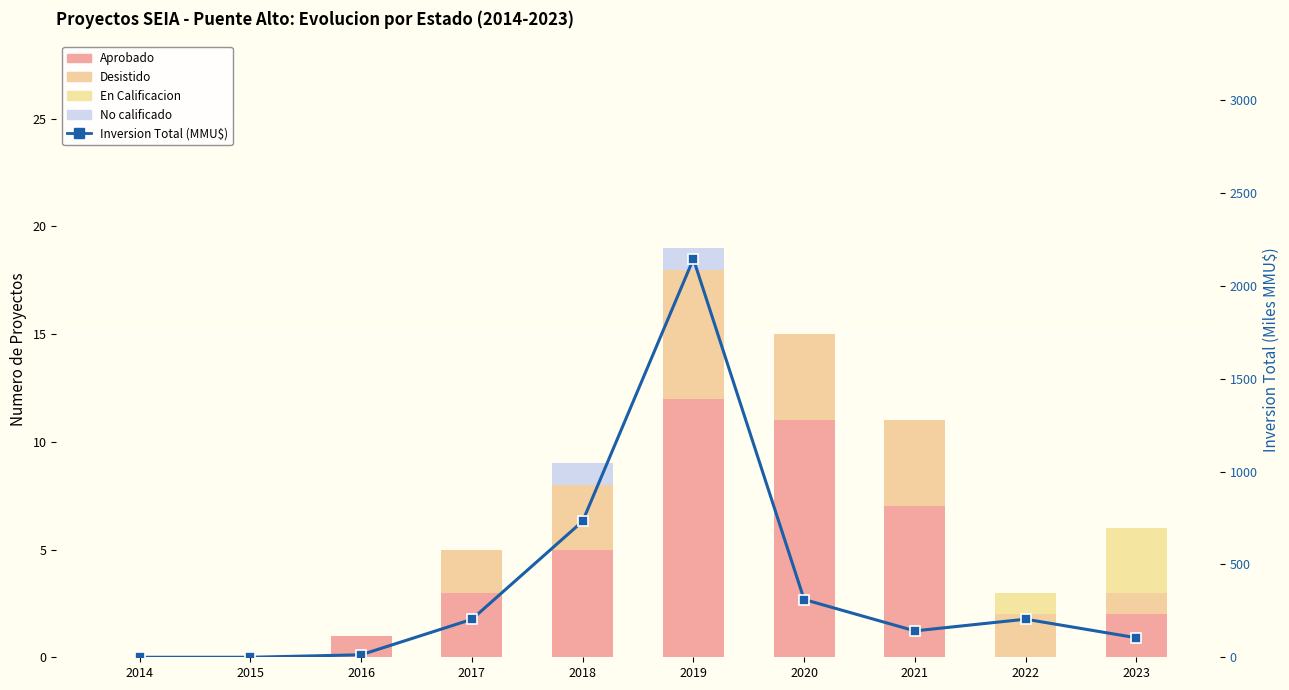

Reading right to left, what are all the values shown in this chart?

Aprobado: 2023=2.0	2022=0.0	2021=7.0	2020=11.0	2019=12.0	2018=5.0	2017=3.0	2016=1.0	2015=0.0	2014=0.0
Desistido: 2023=1.0	2022=2.0	2021=4.0	2020=4.0	2019=6.0	2018=3.0	2017=2.0	2016=0.0	2015=0.0	2014=0.0
En Calificacion: 2023=3.0	2022=1.0	2021=0.0	2020=0.0	2019=0.0	2018=0.0	2017=0.0	2016=0.0	2015=0.0	2014=0.0
No calificado: 2023=0.0	2022=0.0	2021=0.0	2020=0.0	2019=1.0	2018=1.0	2017=0.0	2016=0.0	2015=0.0	2014=0.0
Inversion Total (MMU$): 2023=105.1	2022=205.3	2021=142.2	2020=311.3	2019=2146.4	2018=732.9	2017=204.5	2016=13.5	2015=0.0	2014=0.0